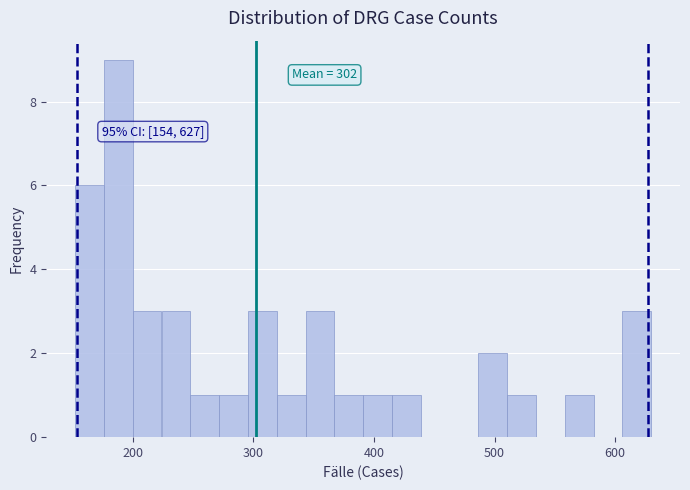

Read against the x-axis, roughly where is the centre of the tallest bar?

190